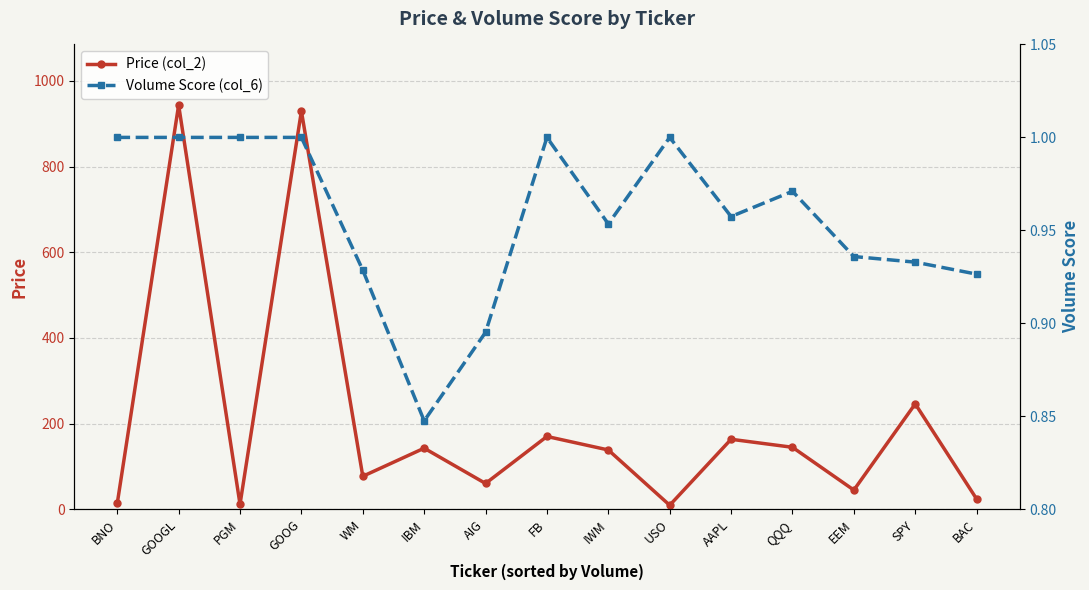

The Volume Score (col_6) series shows 1.2 at WM. True or false?

False